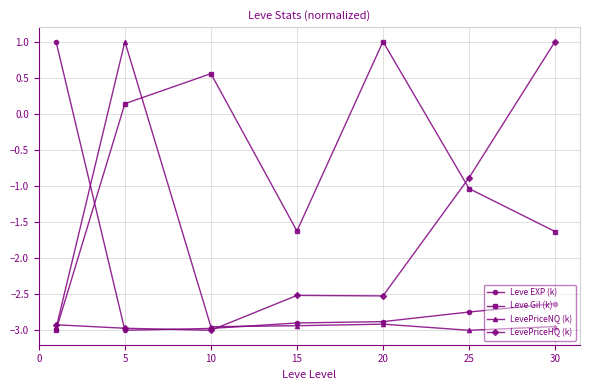

What is the average value of the LevePriceHQ (k) series?

-2.0